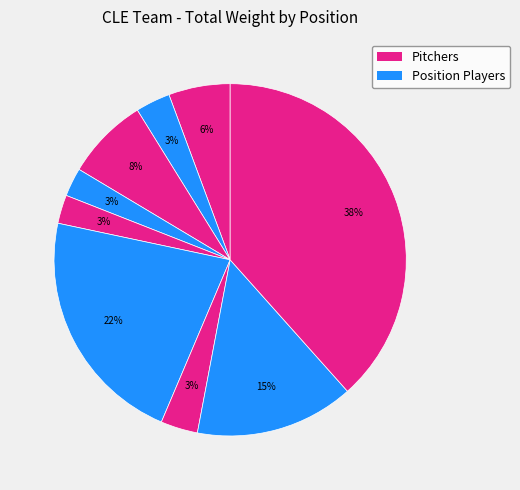

How many segments does this pie chart have?

9